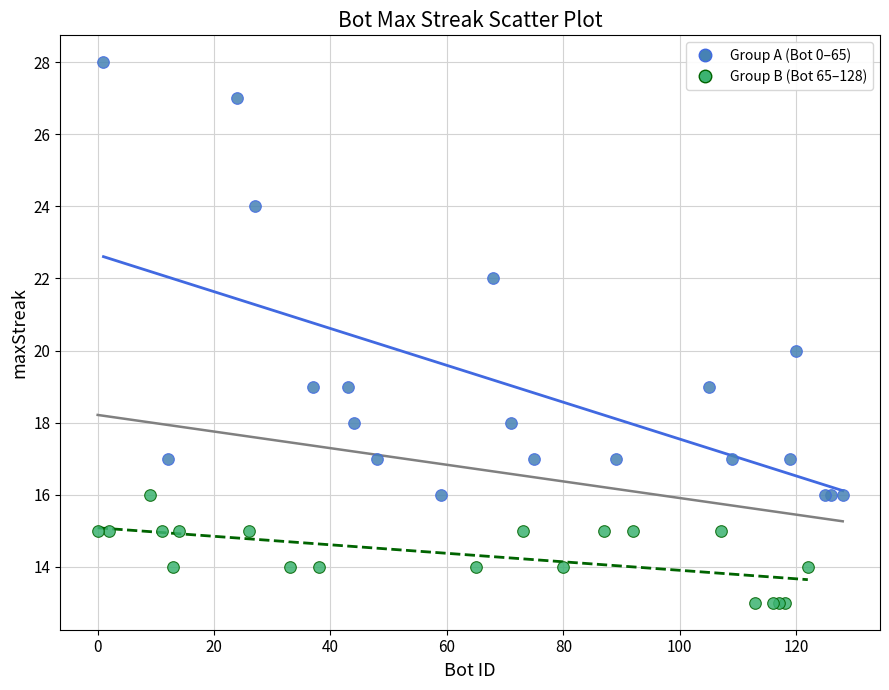

Which series has the largest Y range (max minus min)?

Group A (Bot 0–65)